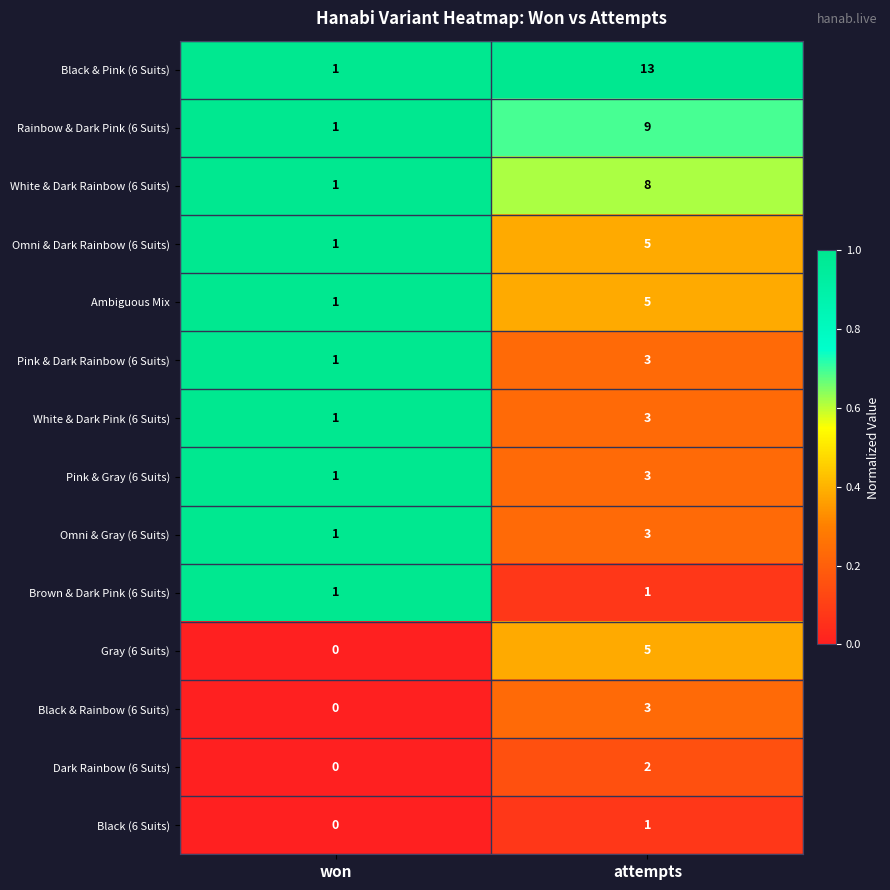

At which category does the chart reach its minimum across all series?

won